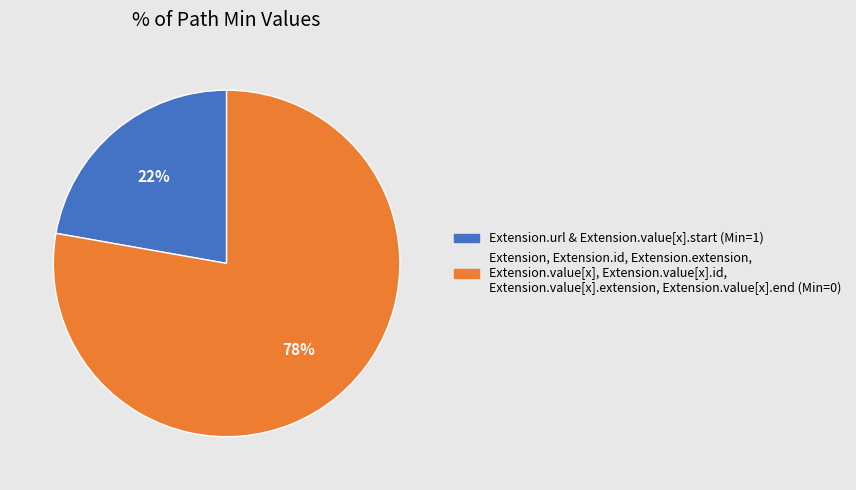

To the nearest percent, what is the difference between the largest and smallest slice percentages?

56%